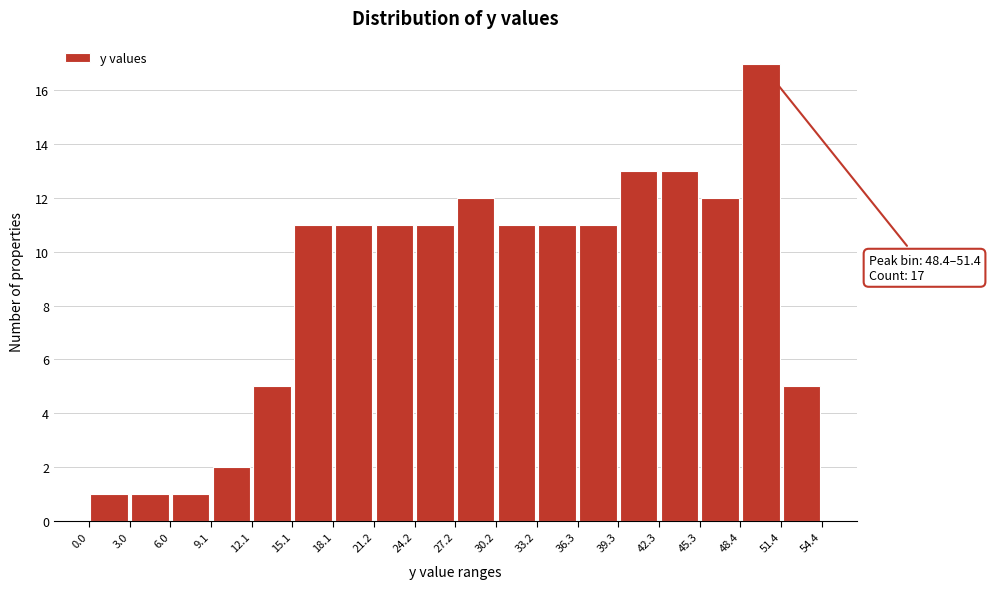

Which range on the x-axis has the tallest bar?

48.4 to 51.4